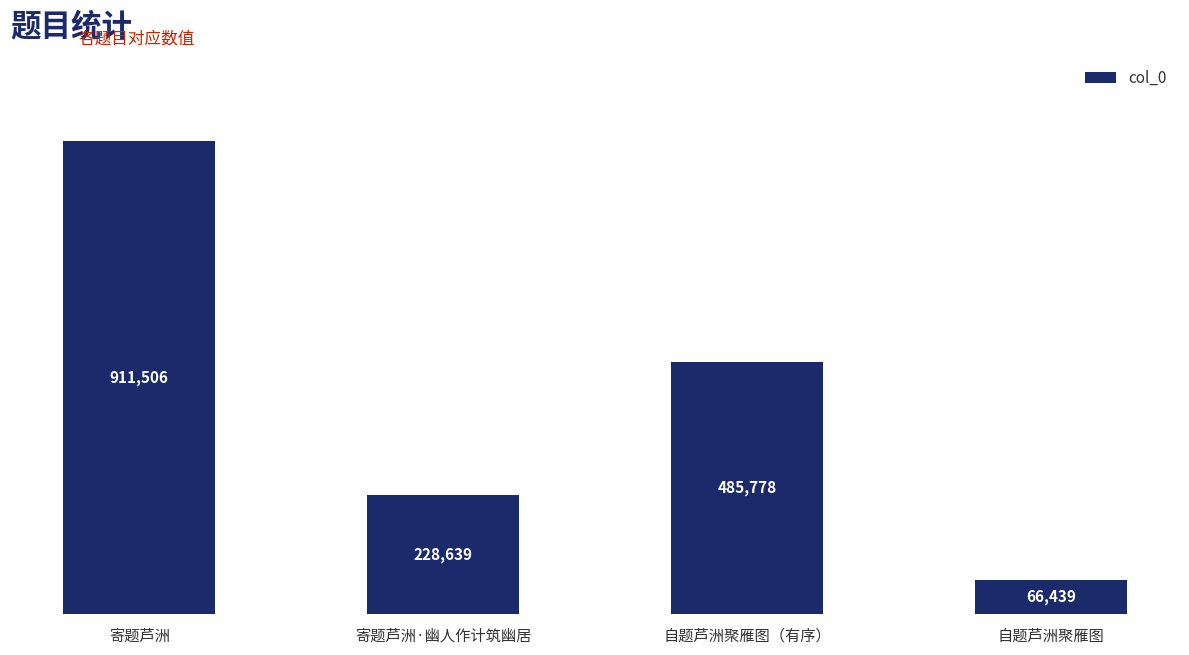

Does the chart contain any negative values?

No